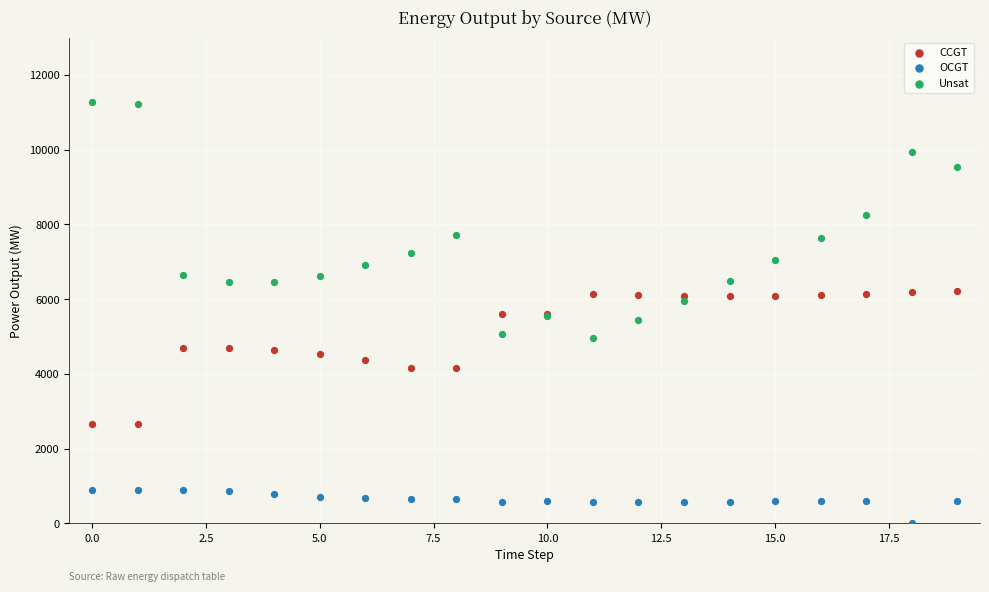

Which series reaches the maximum Y coordinate?

Unsat